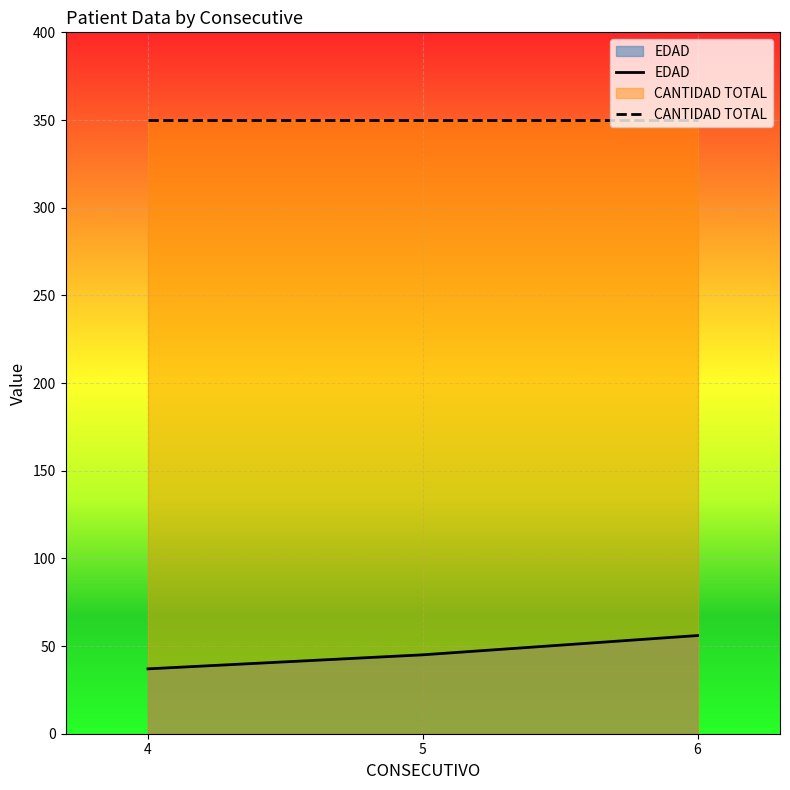

At which label is the value closest to 46?

5